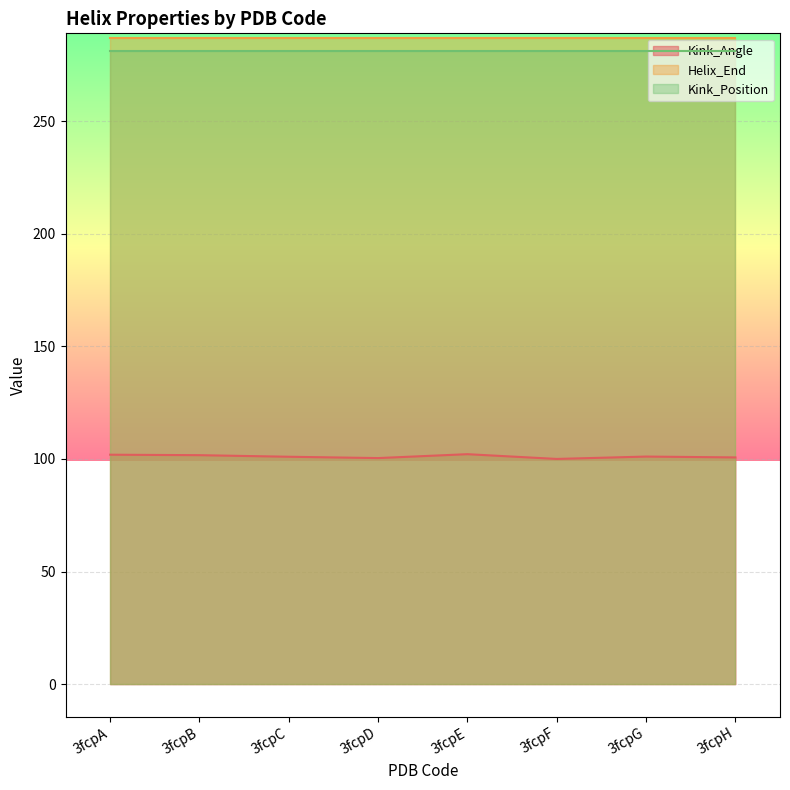

What is the average value of the Kink_Angle series?

101.1